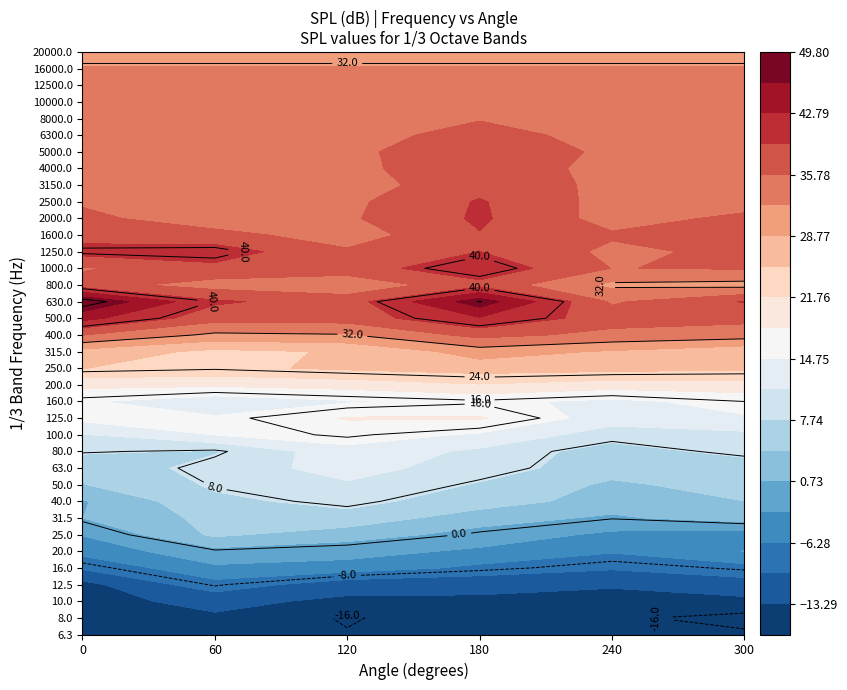

Reading left to right, transcribe all the data shown in this chart.

6.3: -15.8	-15.5	-15.8	-13.9	-15.6	-15.6
8.0: -15.6	-13.7	-16.3	-14.0	-15.6	-16.8
10.0: -14.2	-12.5	-13.9	-13.6	-15.0	-14.0
12.5: -14.4	-7.6	-12.1	-12.8	-12.8	-11.5
16.0: -9.3	-3.4	-4.3	-7.1	-9.4	-7.5
20.0: -5.0	-0.4	-1.3	-3.5	-5.9	-2.7
25.0: -2.6	4.9	2.2	-0.4	-3.6	-4.6
31.5: 0.7	5.3	6.7	2.1	0.2	2.4
40.0: 0.4	7.1	8.6	6.2	2.5	4.2
50.0: 4.1	8.2	10.8	7.4	3.6	5.7
63.0: 4.9	9.2	12.7	9.4	5.7	5.3
80.0: 8.3	7.4	13.7	10.5	5.9	9.1
100.0: 11.0	14.8	16.4	14.3	9.4	10.4
125.0: 15.8	15.1	18.5	18.6	12.9	14.4
160.0: 15.1	12.7	14.4	15.6	13.9	16.0
200.0: 19.2	18.8	19.7	21.5	19.9	20.3
250.0: 25.3	24.4	25.9	27.0	26.6	25.9
315.0: 27.5	24.4	25.6	30.3	28.4	26.2
400.0: 35.9	31.3	31.8	37.0	34.7	33.8
500.0: 43.9	37.2	37.4	42.5	37.5	36.8
630.0: 49.8	39.8	37.6	48.2	35.3	39.5
800.0: 37.2	34.3	33.3	38.2	31.4	30.8
1000.0: 35.4	38.4	37.6	41.7	35.7	36.1
1250.0: 40.6	41.0	36.3	39.3	35.0	36.6
1600.0: 37.8	37.0	34.0	39.1	36.2	37.8
2000.0: 36.7	33.6	35.3	39.8	34.4	36.5
2500.0: 35.3	32.9	35.0	39.6	34.5	34.4
3150.0: 35.4	34.1	34.3	37.9	35.0	34.5
4000.0: 35.1	35.3	35.2	37.3	35.0	35.0
5000.0: 35.4	35.3	35.1	37.9	35.2	34.9
6300.0: 34.6	34.5	34.7	36.8	34.8	34.5
8000.0: 34.5	34.5	34.6	35.6	34.5	34.4
10000.0: 34.2	34.2	34.2	34.6	34.2	34.2
12500.0: 33.5	33.5	33.5	33.6	33.5	33.5
16000.0: 32.4	32.4	32.4	32.4	32.4	32.4
20000.0: 31.1	31.1	31.1	31.1	31.1	31.1